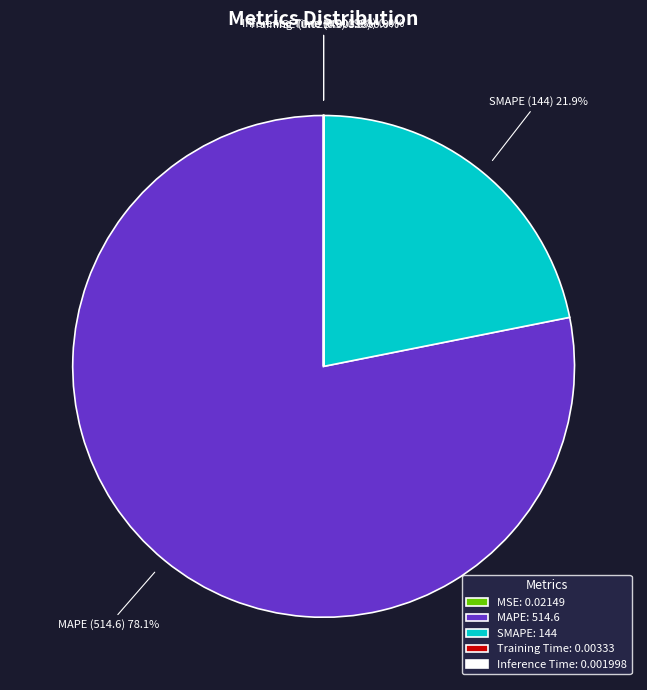

Is there any slice that represents more than half of the pie?

Yes